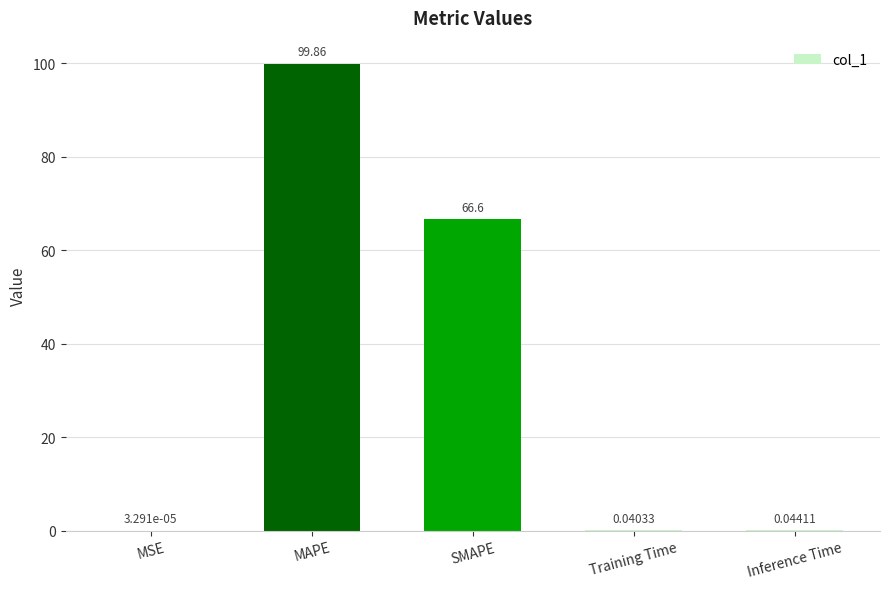

What is the change in value from MSE to MAPE?

+99.9